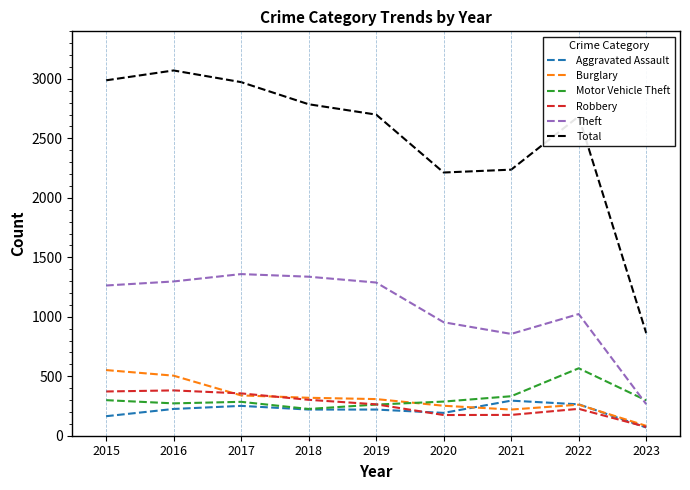

The Aggravated Assault series shows 270 at 2015. True or false?

False